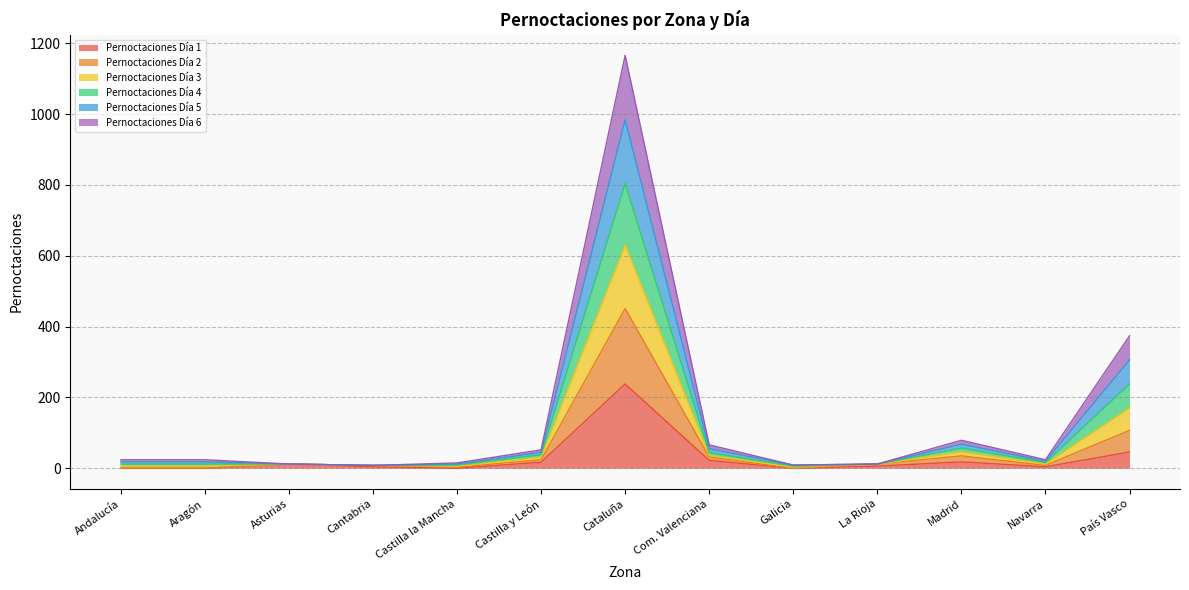

At which category is the sum across all series the highest?

Cataluña